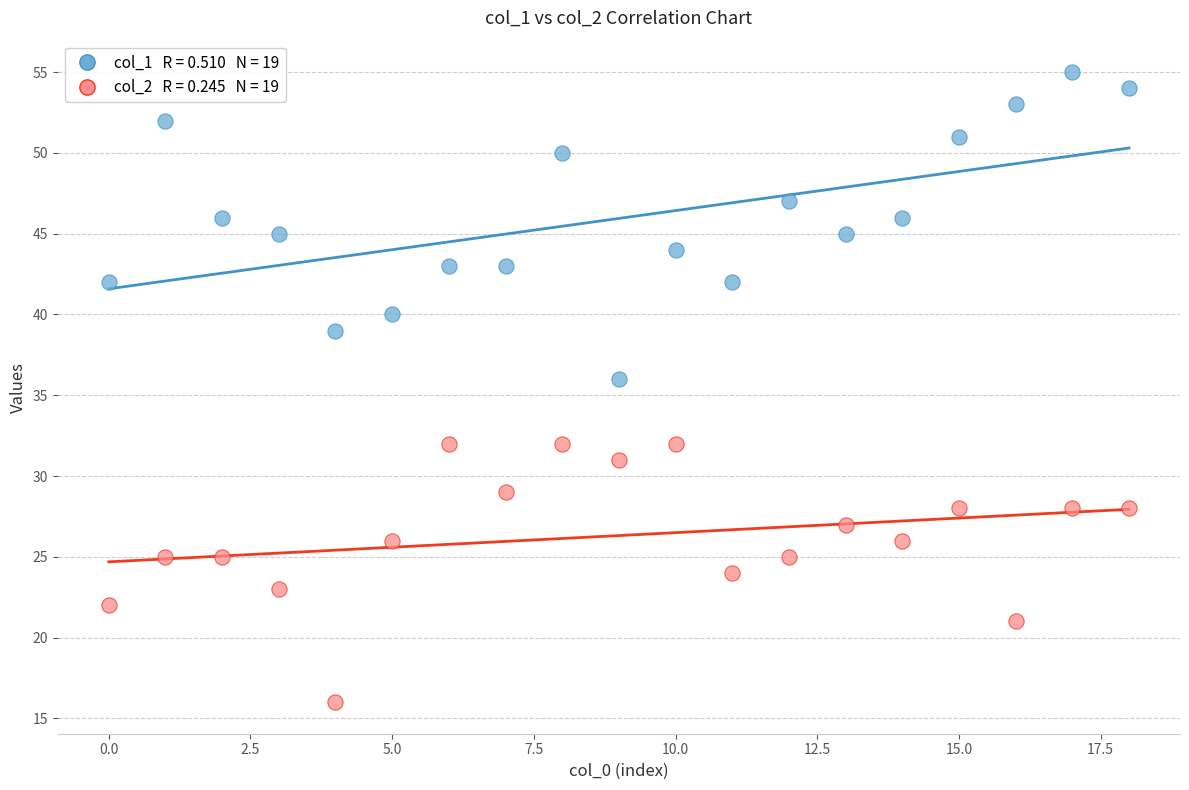

Across all data points, what is the range of Y values (max minus min)?

39